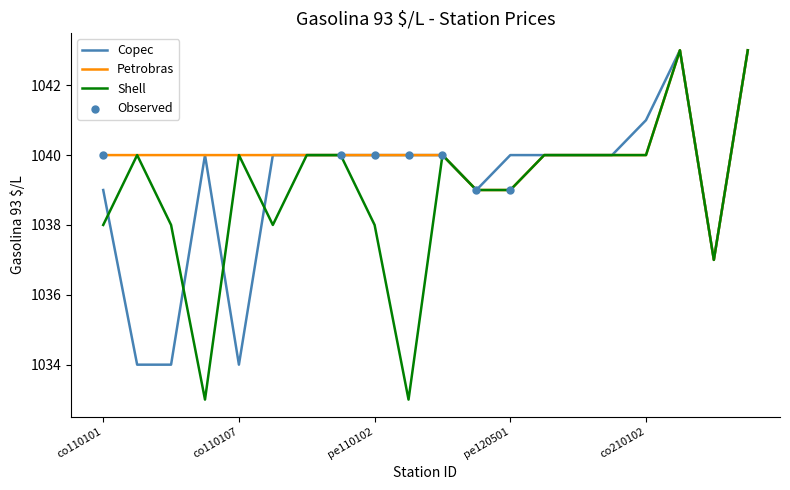

At how many categories does at least one series exceed 1038?

19